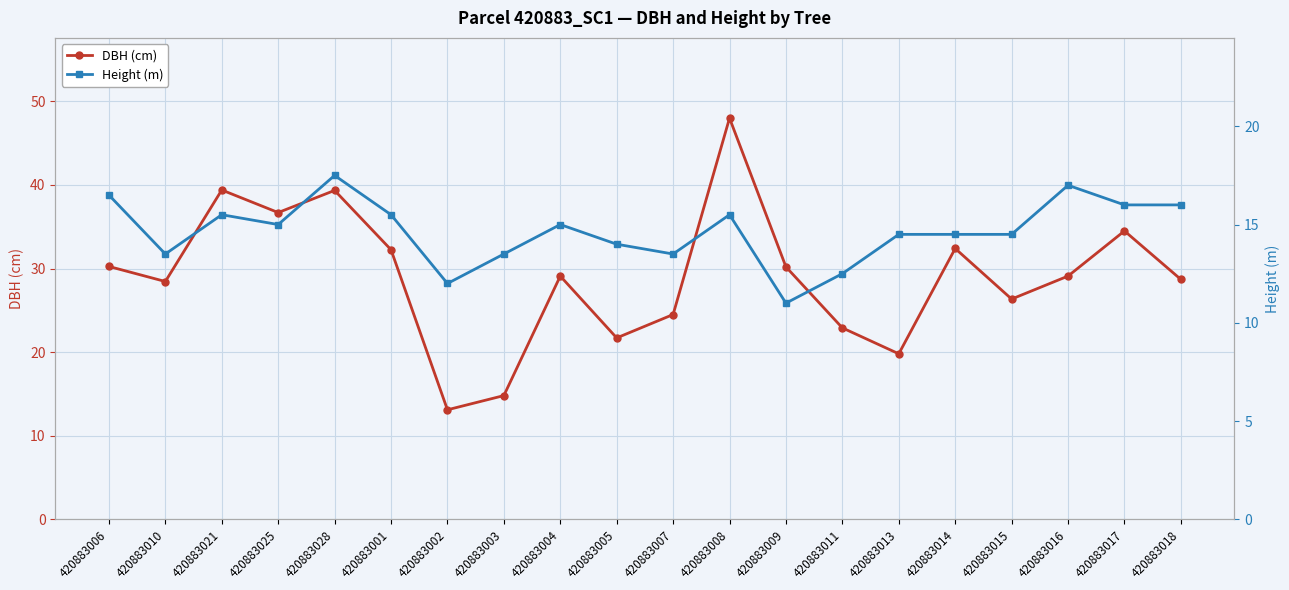

True or false: Height (m) and DBH (cm) cross at least once.

False